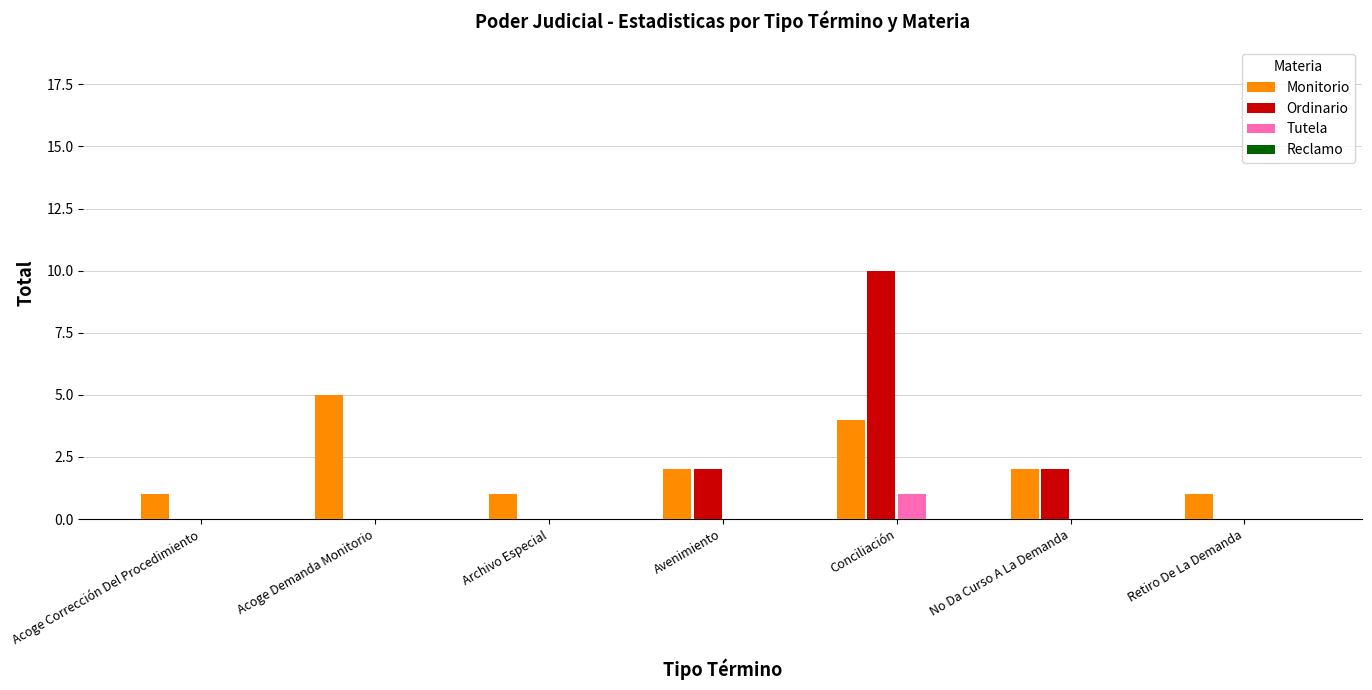

What is the total value across all series at Acoge Demanda Monitorio?

5